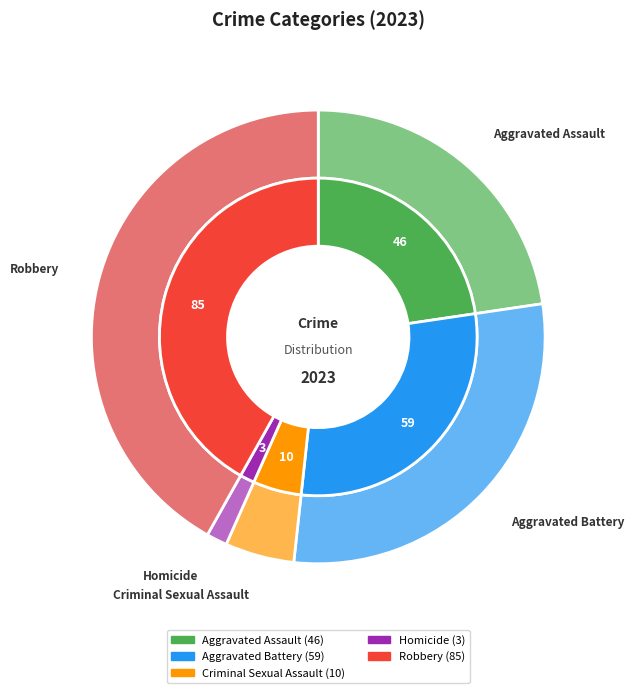

Is there a majority slice in this chart?

No